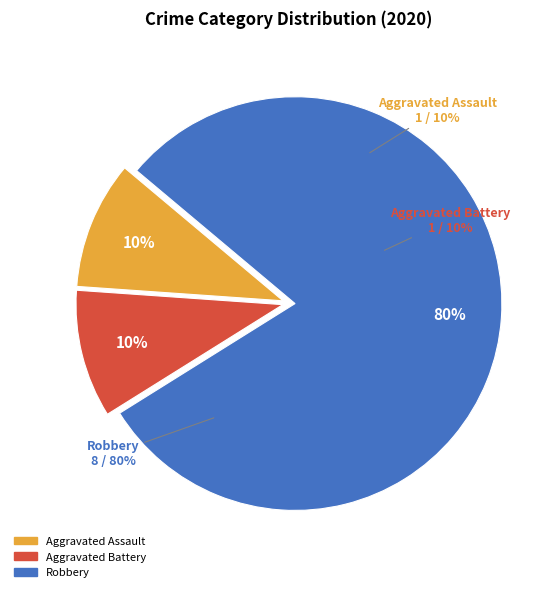

To the nearest percent, what portion does Aggravated Battery represent?

10%